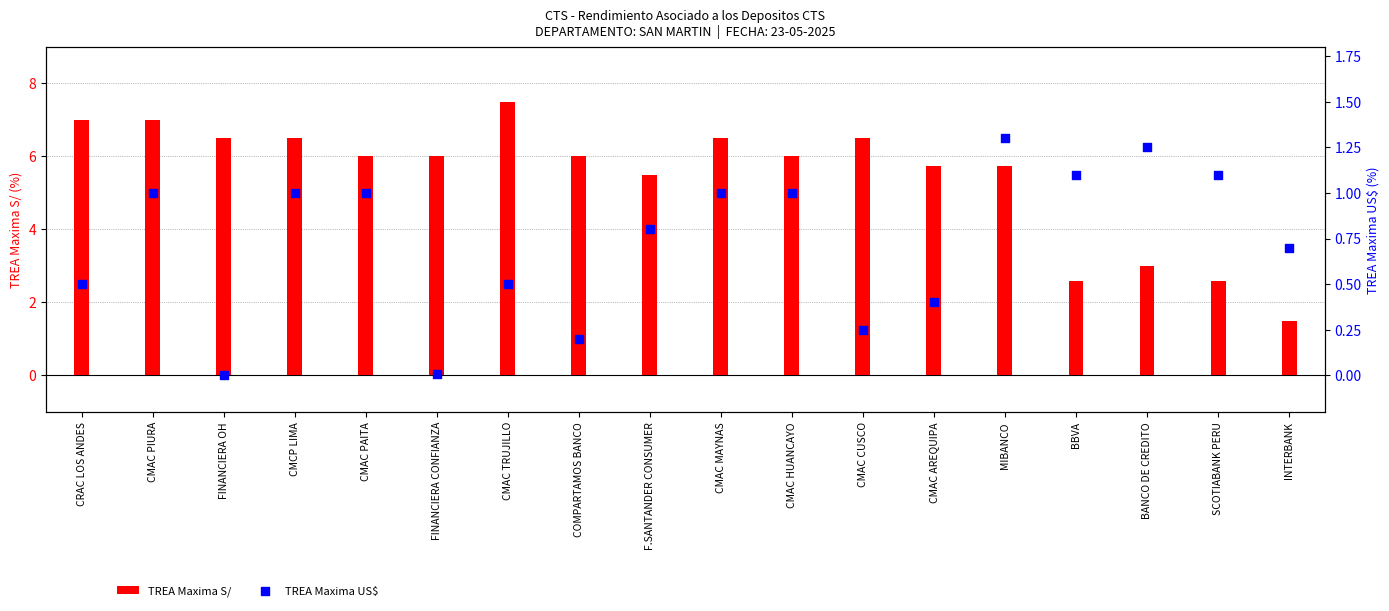

Which series contains the highest Y value?

TREA Maxima S/